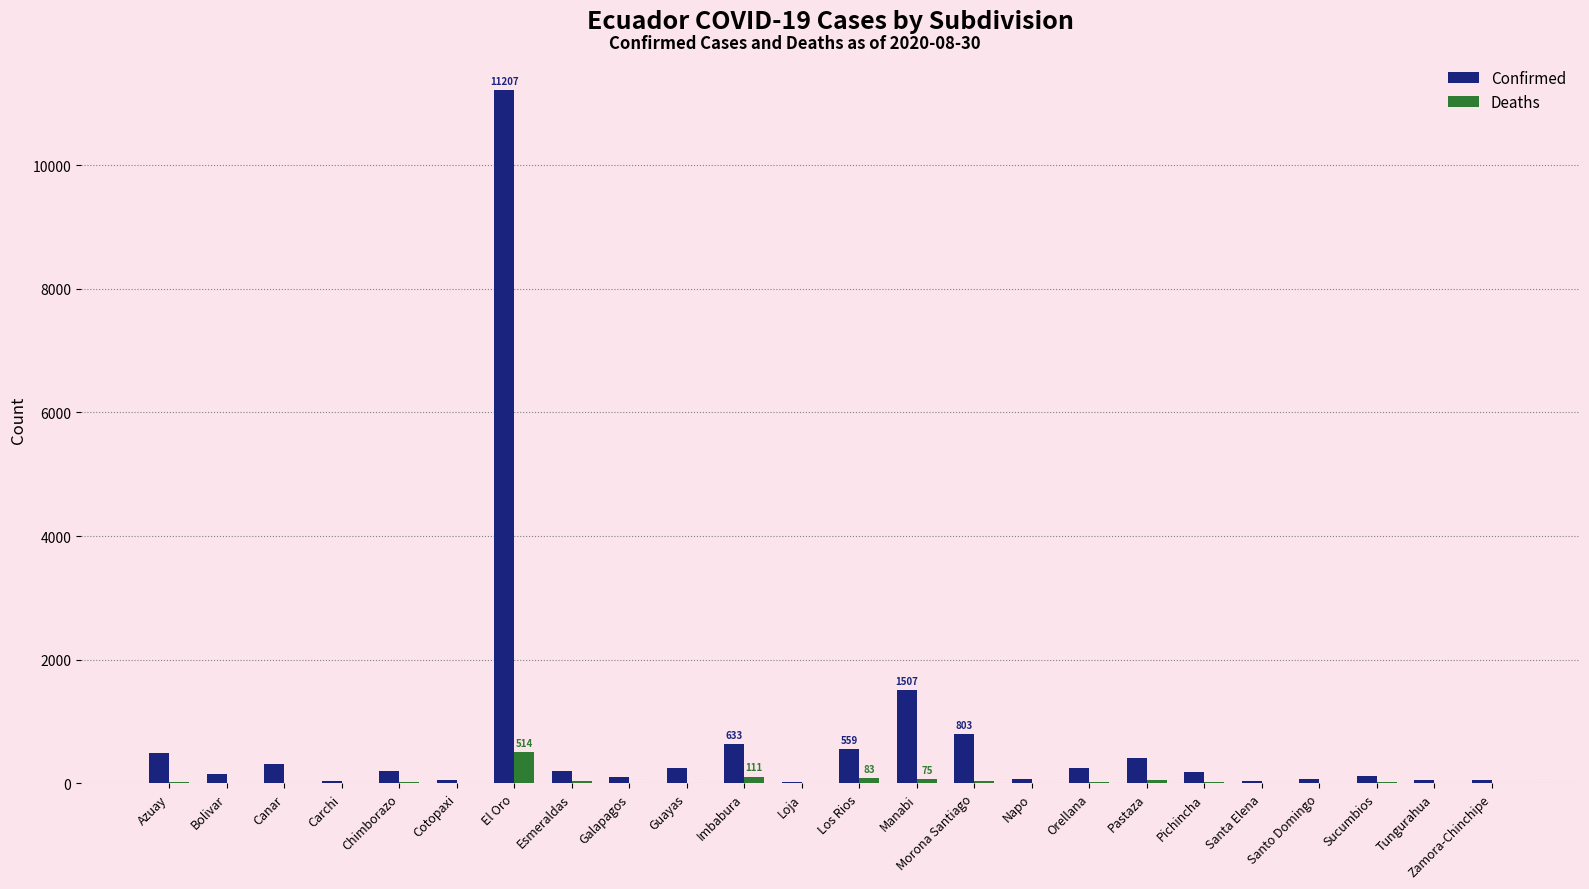

Is the value of Deaths at Azuay greater than the value of Confirmed at Manabi?

No